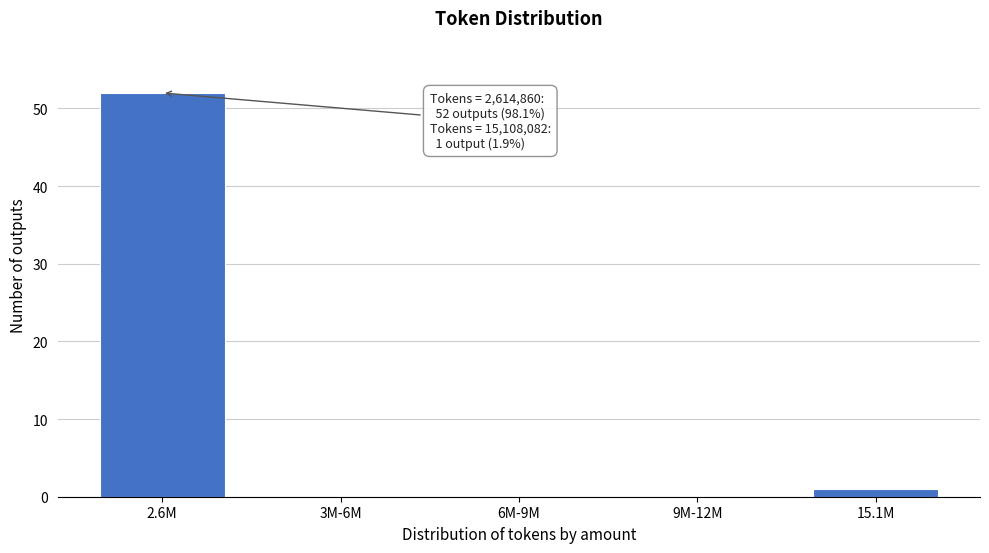

Reading right to left, extract all data points from this chart.

15.1M=1	9M-12M=0	6M-9M=0	3M-6M=0	2.6M=52